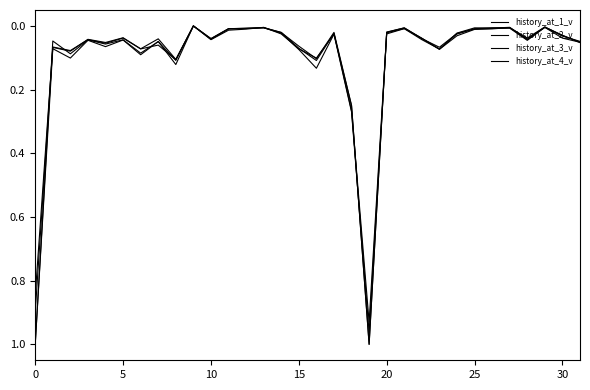

How many lines are shown in the chart?

4